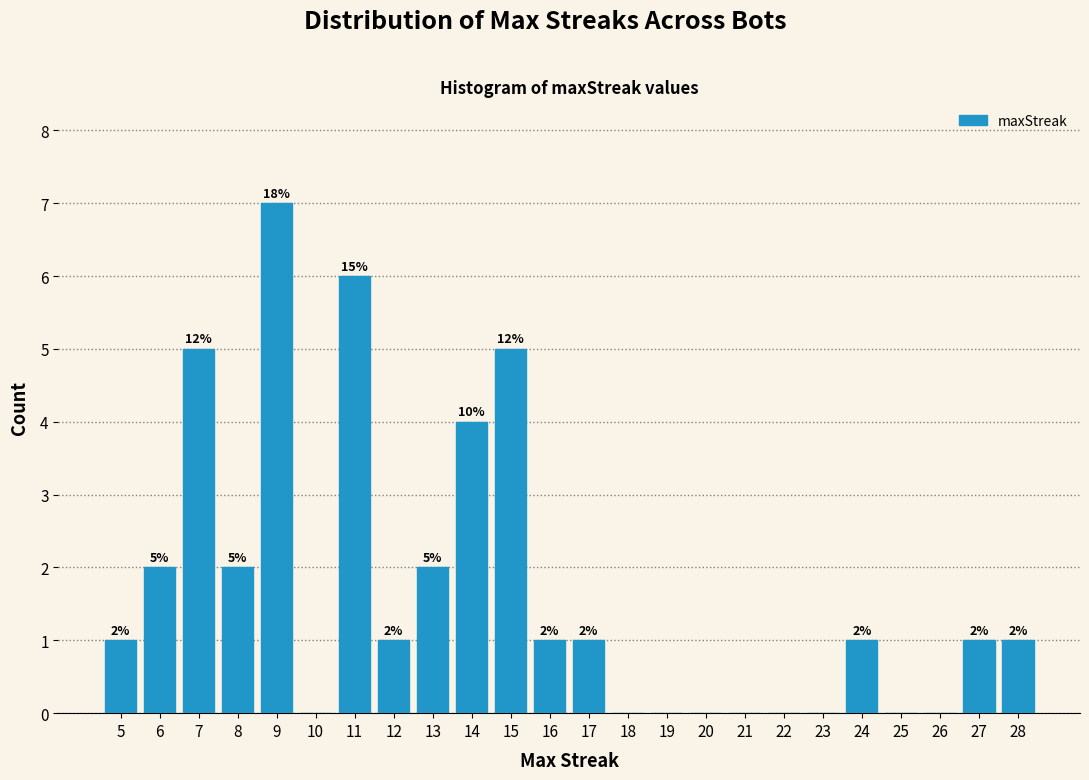

Which range on the x-axis has the tallest bar?

8.5 to 9.5